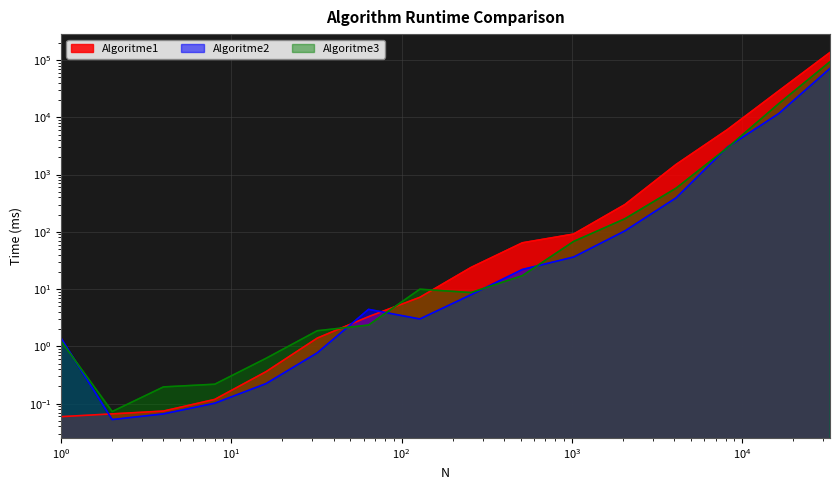

At which label does Algoritme2 first exceed 7?

256